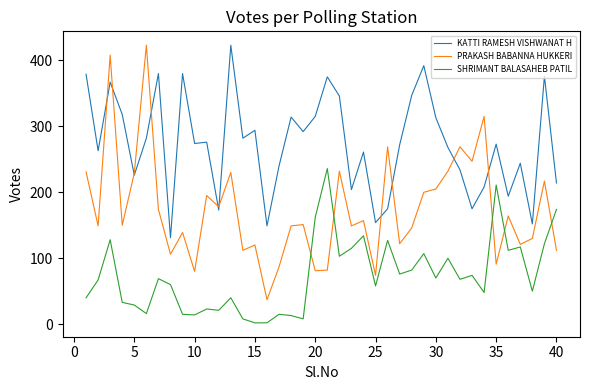

True or false: SHRIMANT BALASAHEB PATIL and KATTI RAMESH VISHWANAT H intersect in this chart.

False